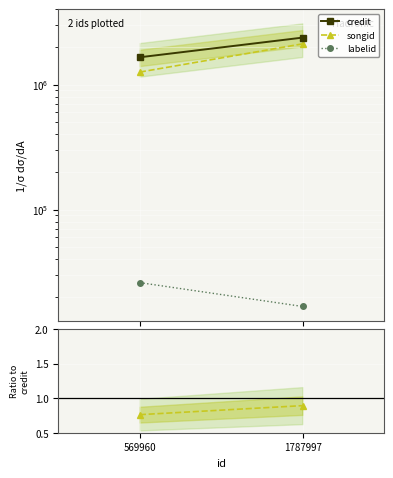

How many data points in songid are less than 2122040?

1